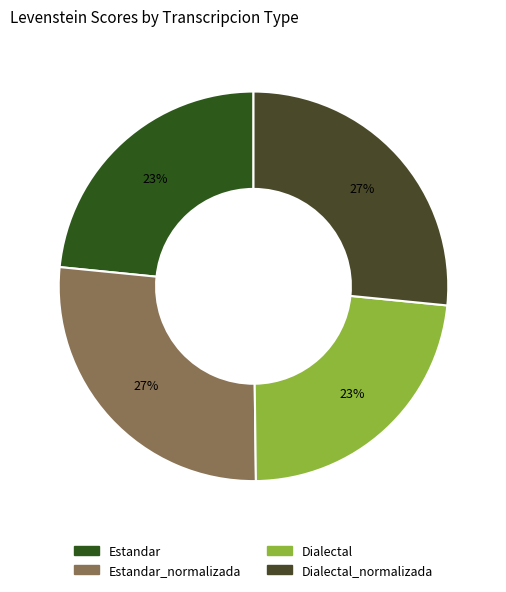

How many slices are in this pie chart?

4